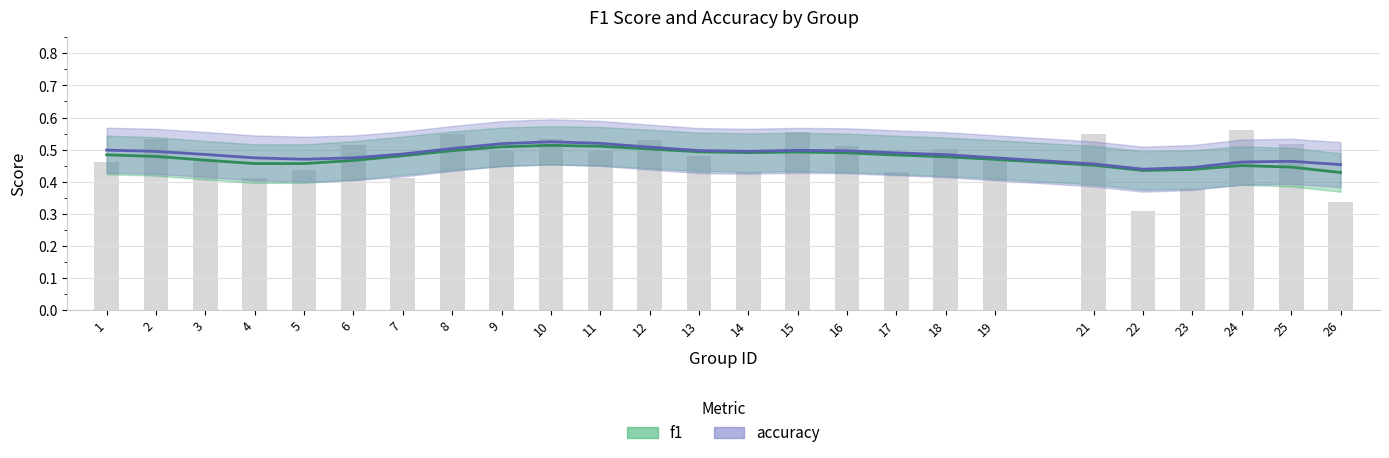

The chart shows a value of 0.5 at 18. True or false?

True